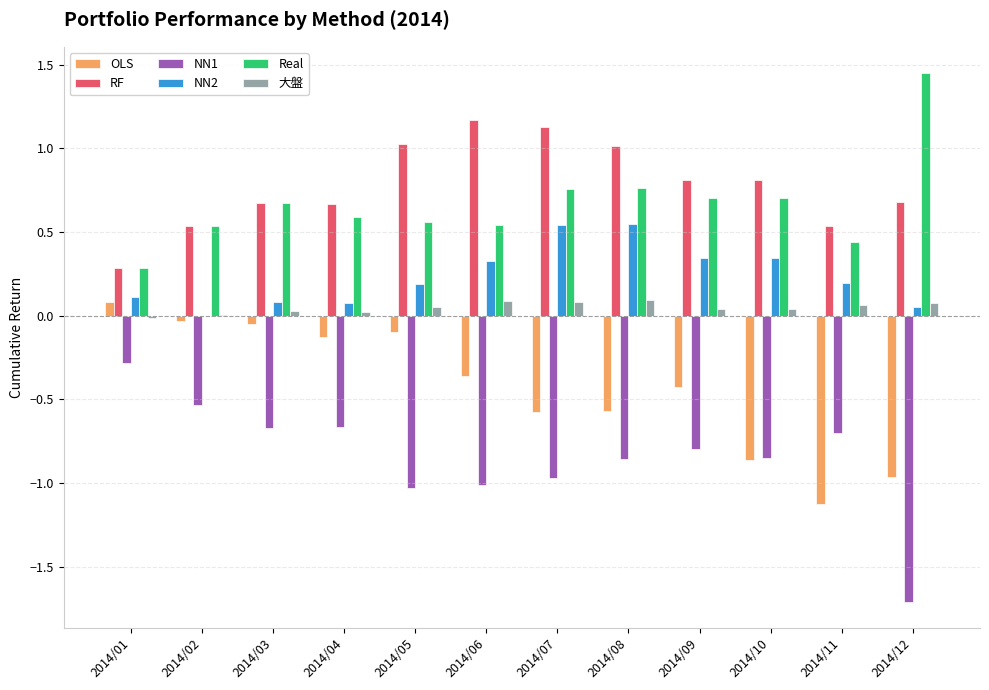

What is the sum of all Real values?

8.0